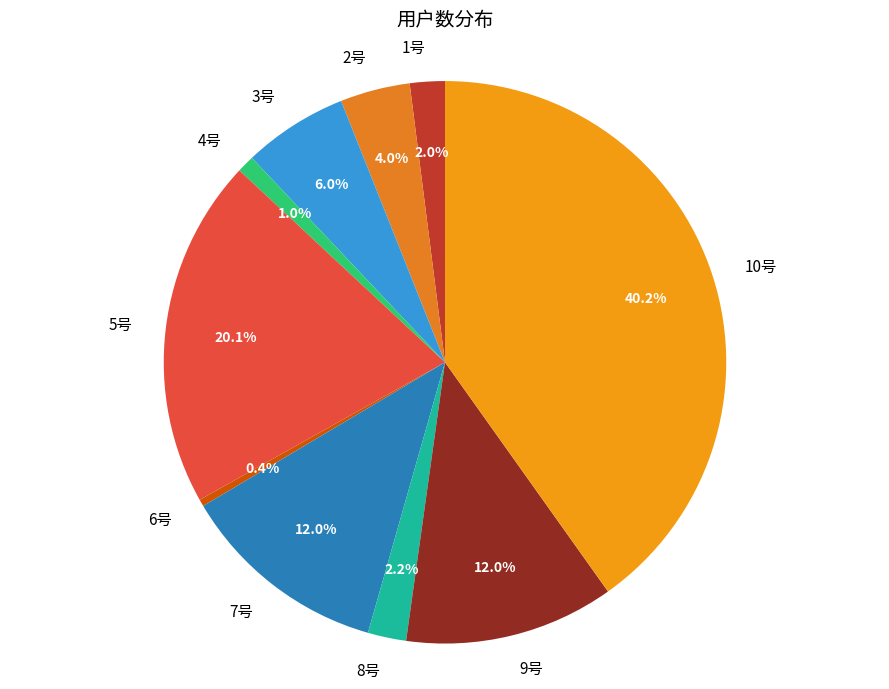

True or false: 4号 accounts for 11% of the total.

False